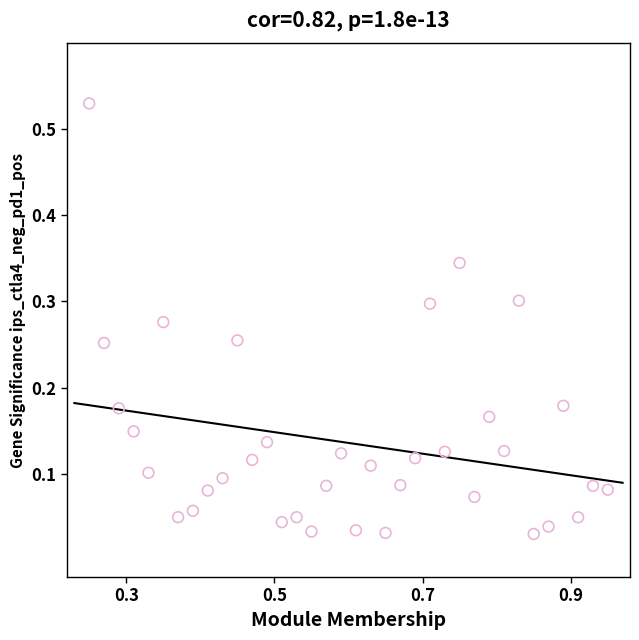

What is the range of X values (max minus min)?

0.7